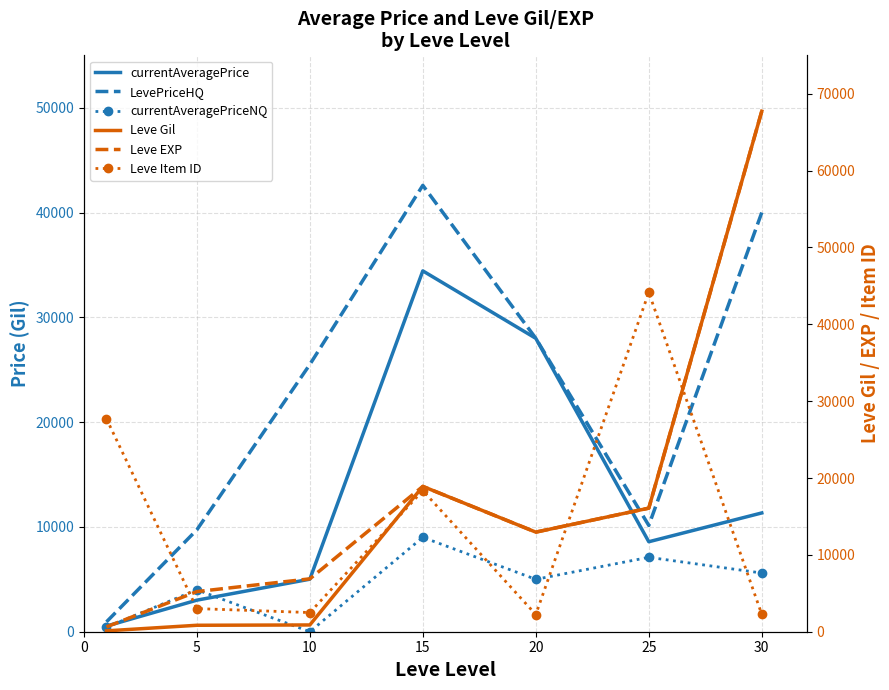

Does the chart have visible grid lines?

Yes